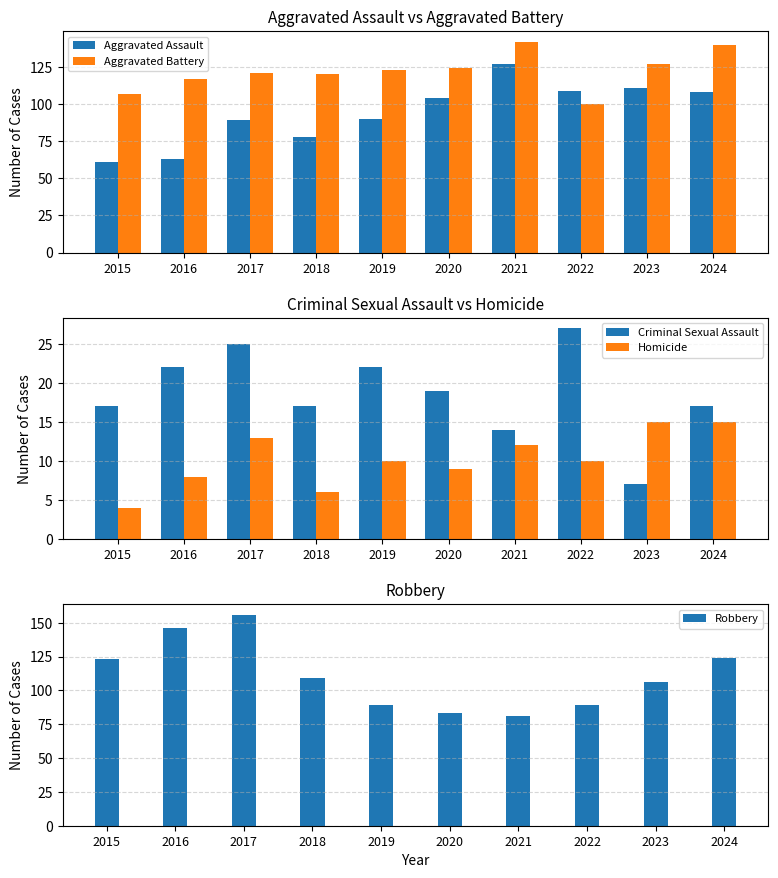

Reading left to right, what are all the values shown in this chart?

Aggravated Assault: 61	63	89	78	90	104	127	109	111	108
Aggravated Battery: 107	117	121	120	123	124	142	100	127	140
Criminal Sexual Assault: 17	22	25	17	22	19	14	27	7	17
Homicide: 4	8	13	6	10	9	12	10	15	15
Robbery: 123	146	156	109	89	83	81	89	106	124